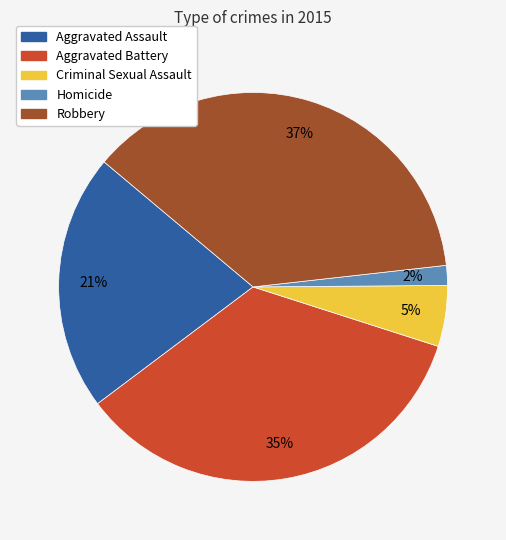

To the nearest percent, what portion does Robbery represent?

37%